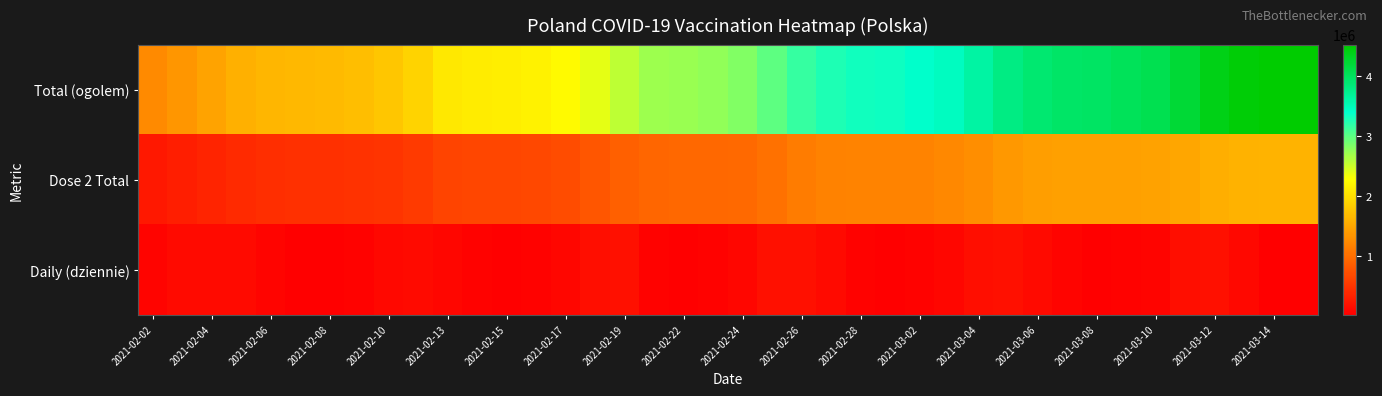

How many distinct data groups are displayed?

3